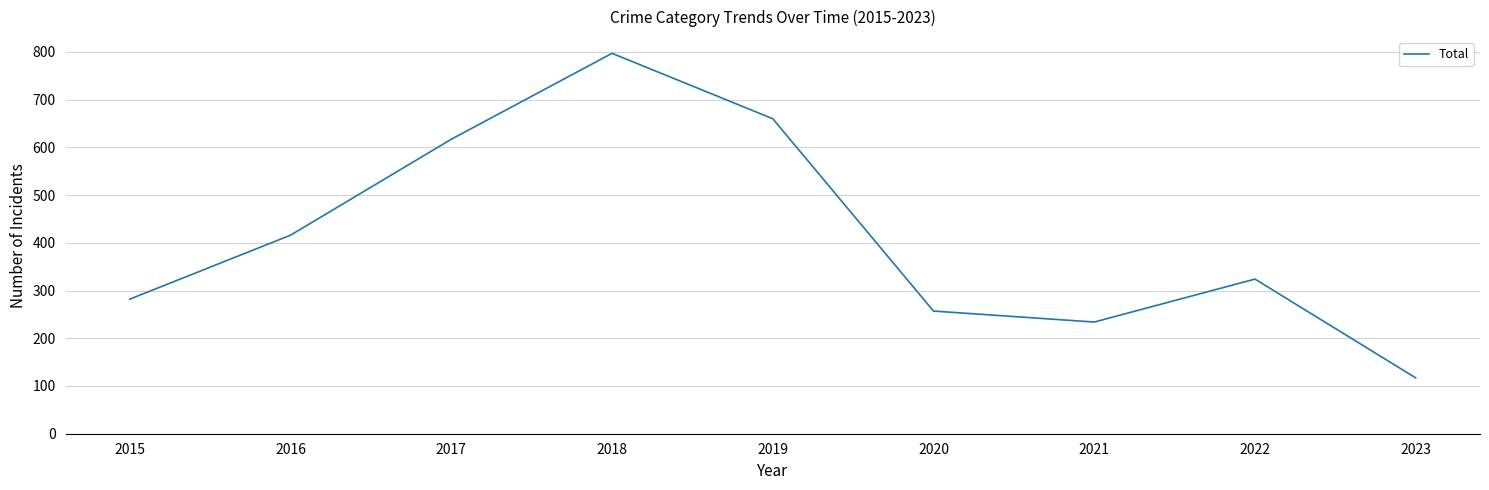

Does the chart have visible grid lines?

Yes